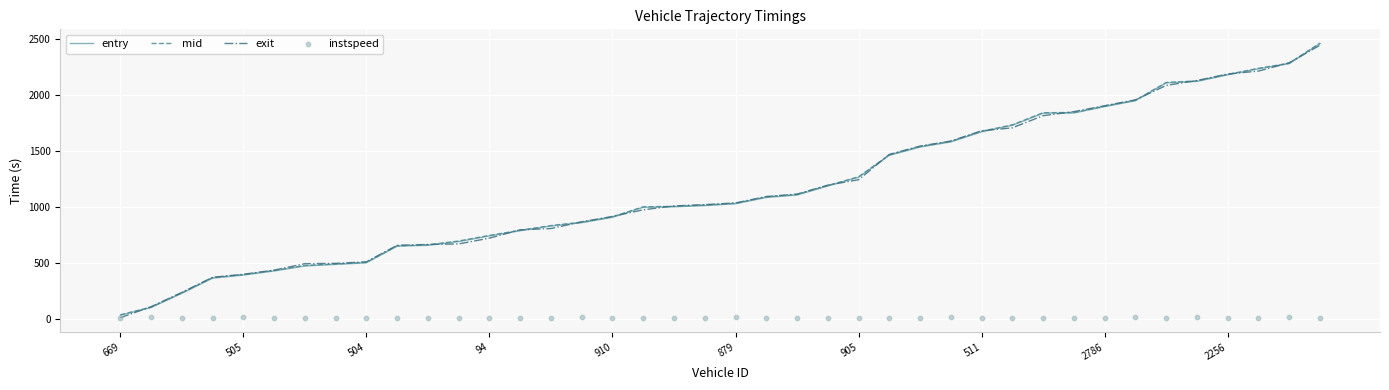

Which series has the largest Y range (max minus min)?

exit